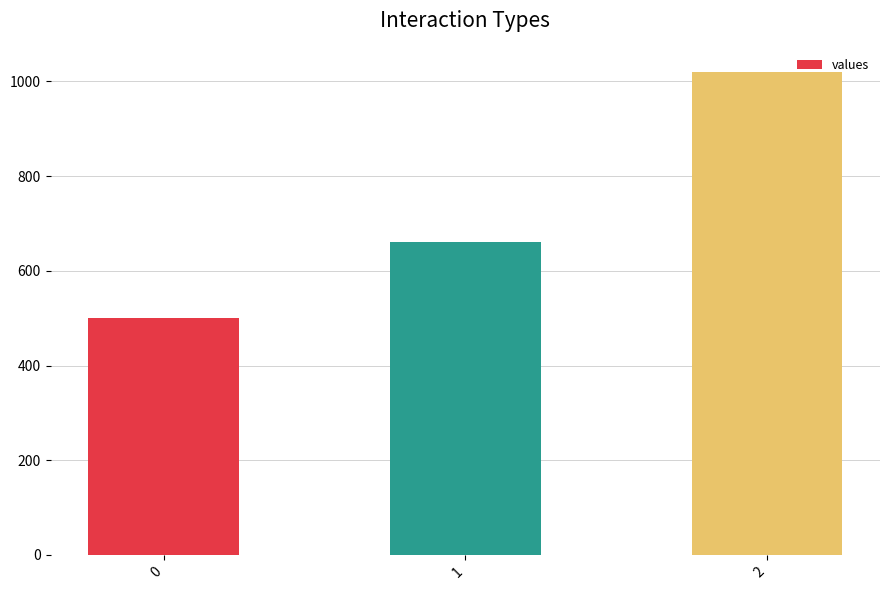

What is the difference between the values at 2 and 1?

360